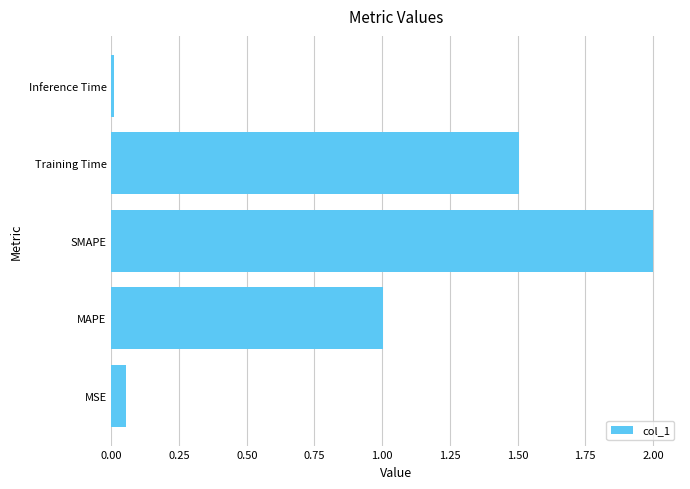

Is it true that the value at MAPE is 1.0?

True